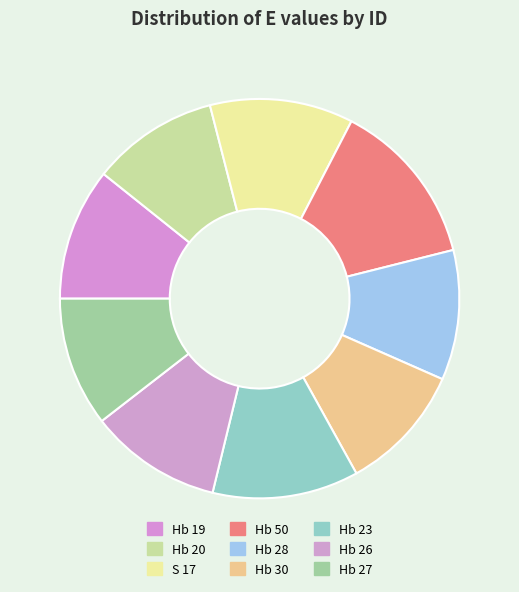

How many slices are in this pie chart?

9